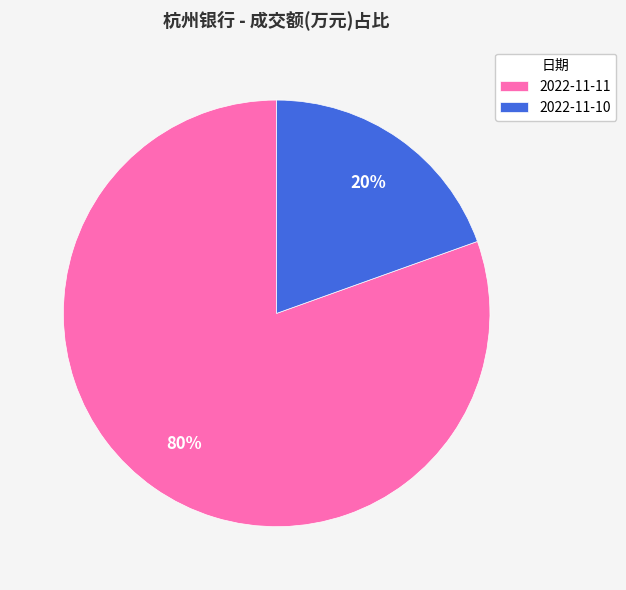

Which category has the smallest portion of the pie?

2022-11-10